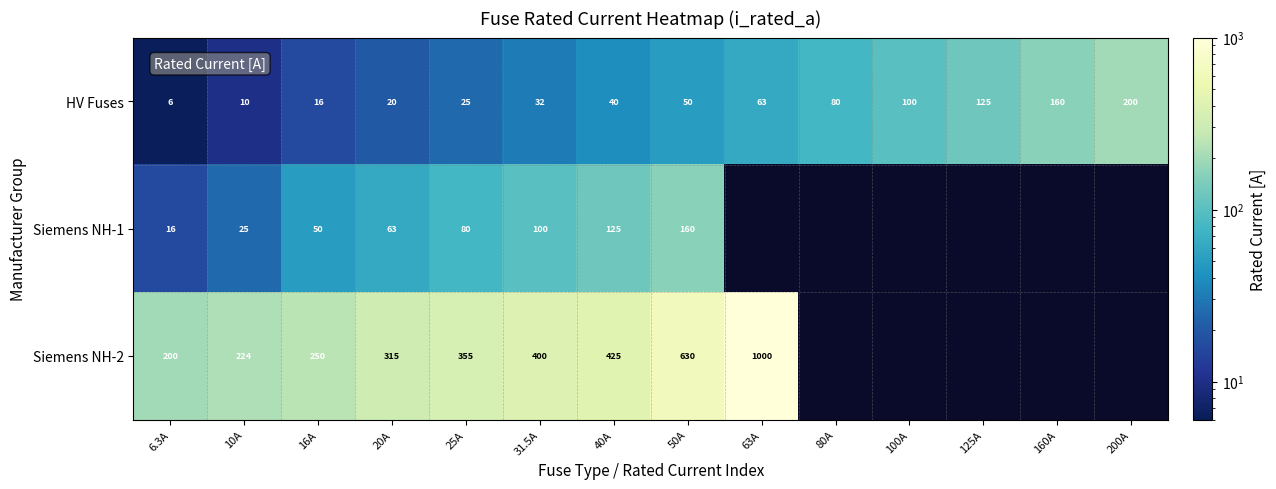

Is the value of HV Fuses at 6.3A greater than the value of Siemens NH-1 at 50A?

No